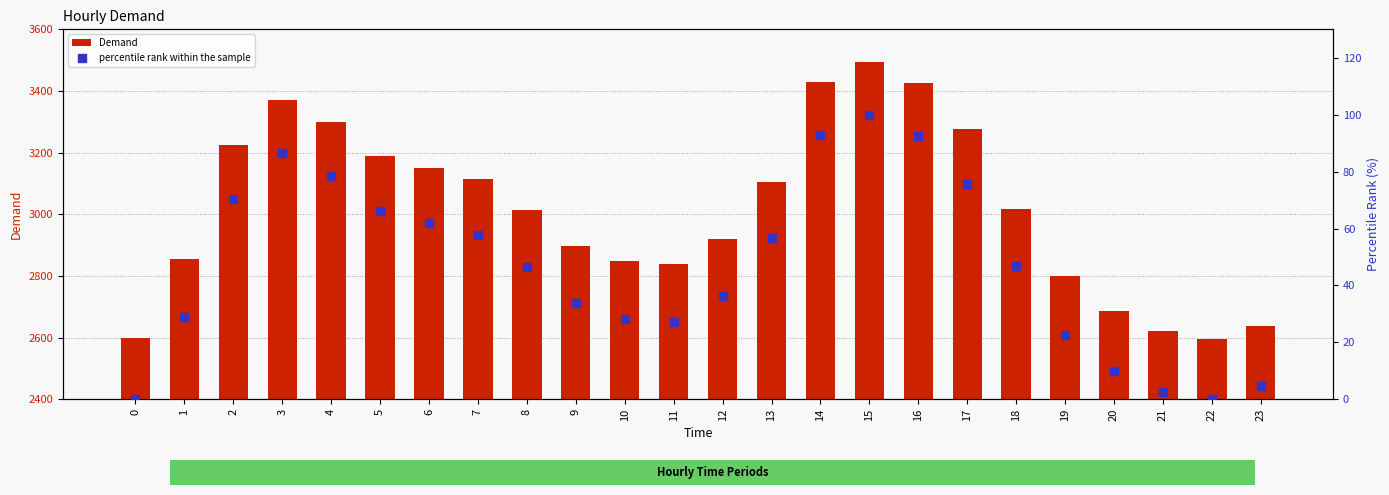

Is the value of percentile rank within the sample at 12 greater than the value of Demand at 21?

No